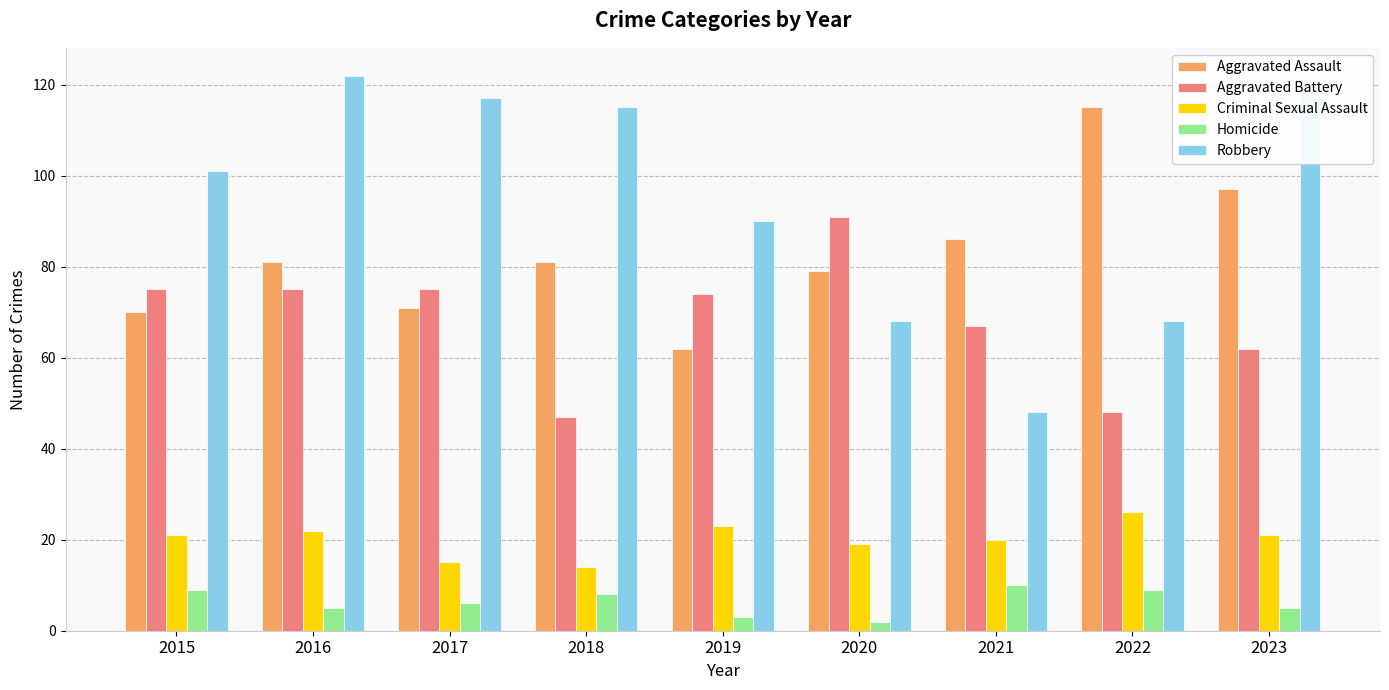

Which series has the largest range (max minus min)?

Robbery